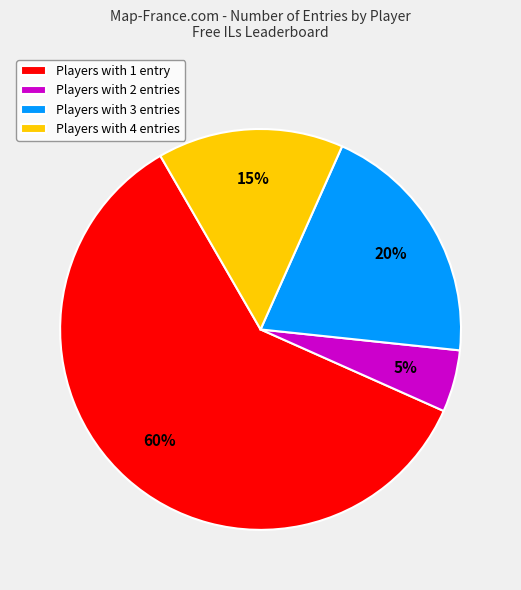

To the nearest percent, what is the difference between the largest and smallest slice percentages?

55%